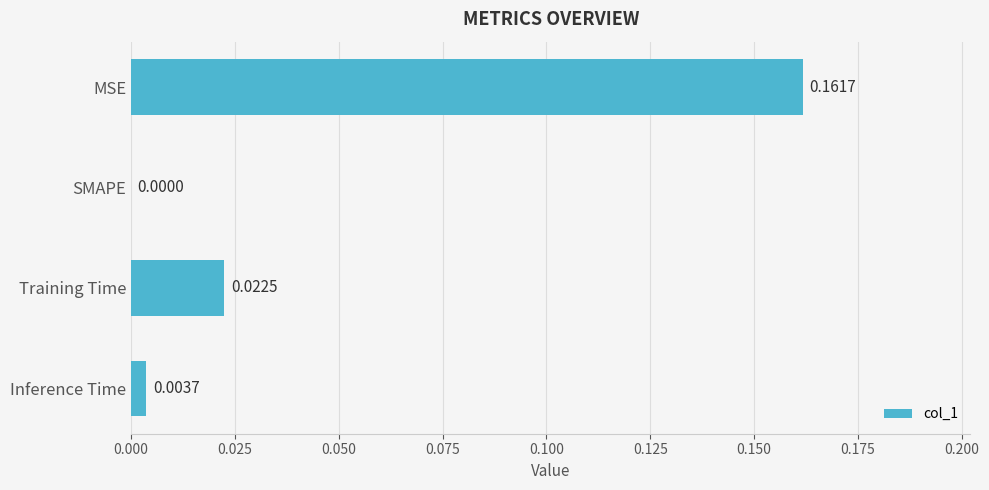

Which has a higher value, SMAPE or MSE?

MSE